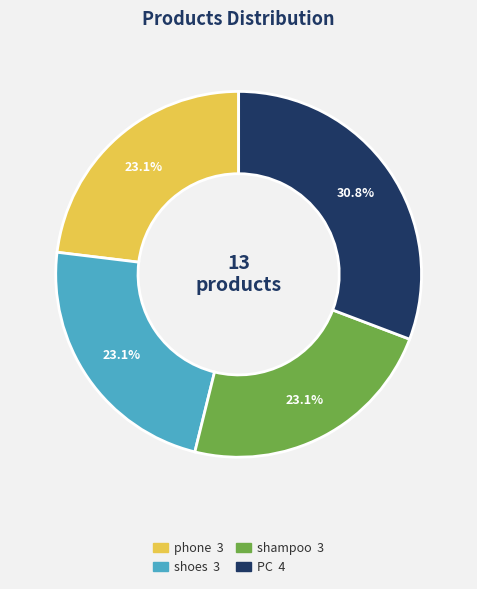

Which category has the biggest portion of the pie?

PC